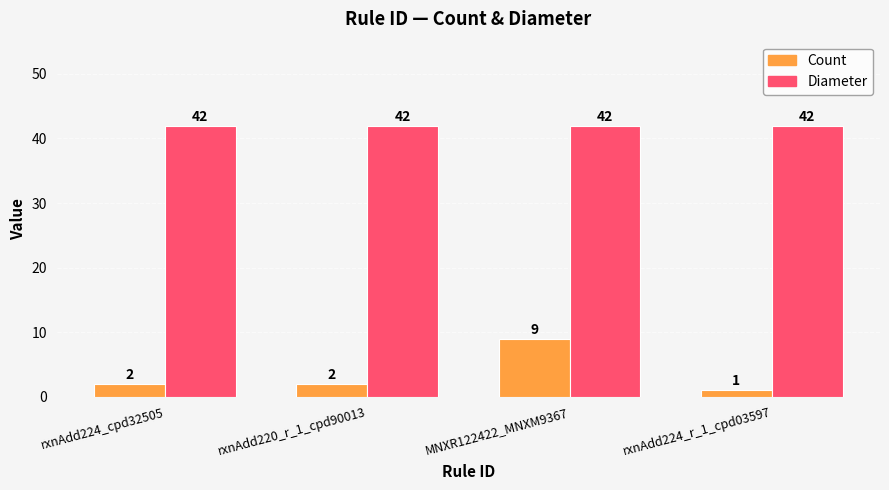

What is the sum of all Diameter values?

168